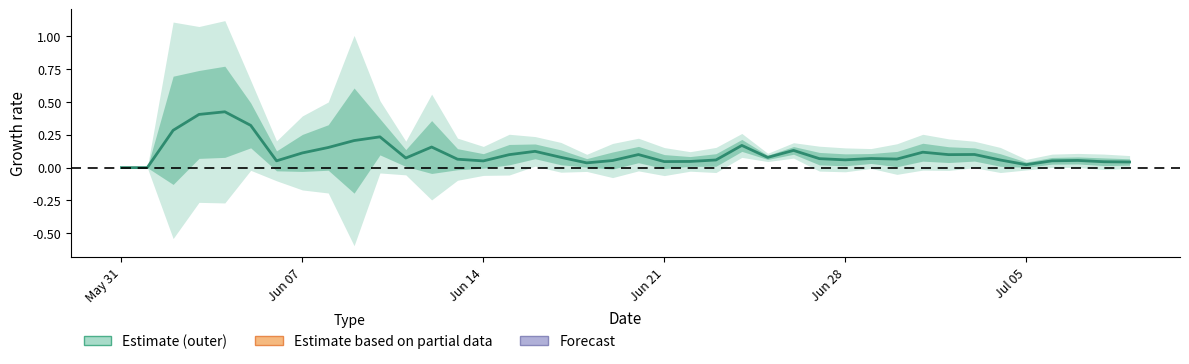

How many values exceed 0?

38